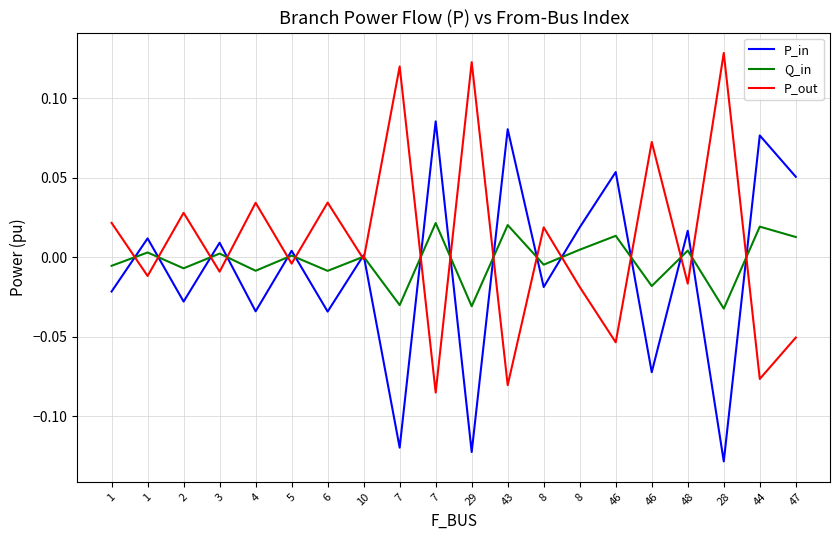

What is the maximum value shown in the chart?

0.1